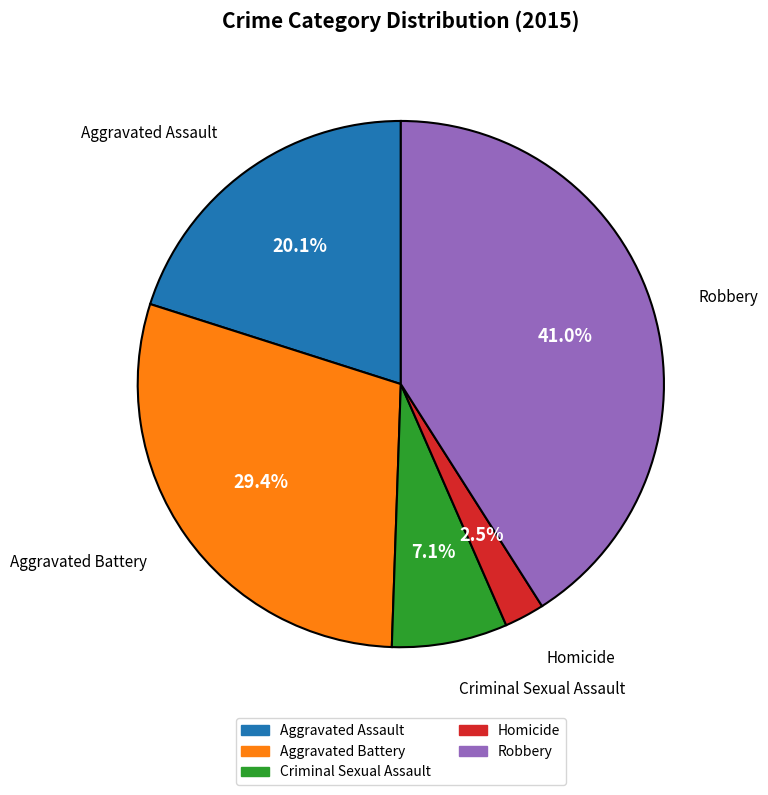

To the nearest percent, what percentage of the pie is Aggravated Assault?

20%